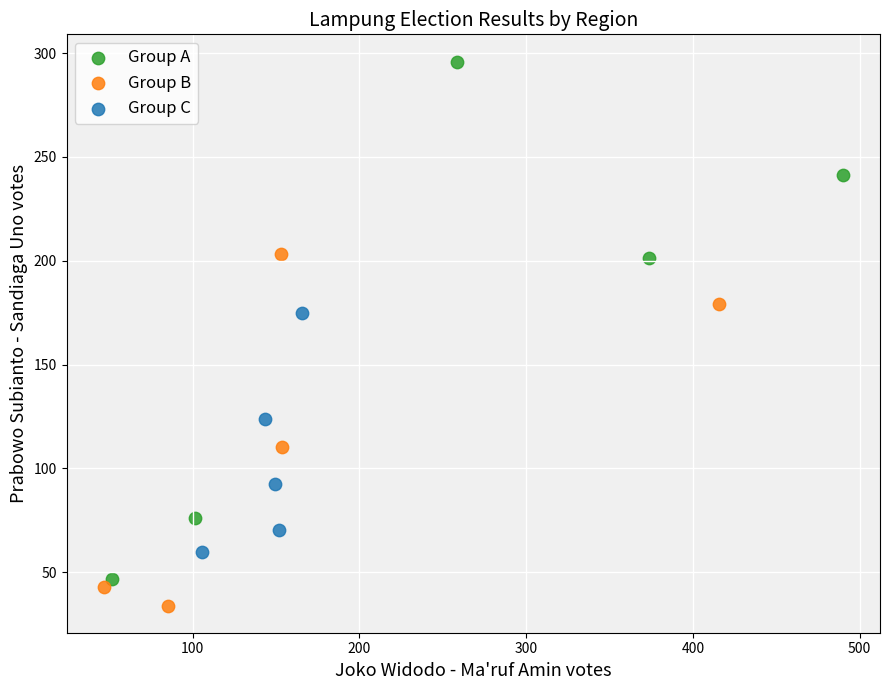

Which series contains the highest Y value?

Group A